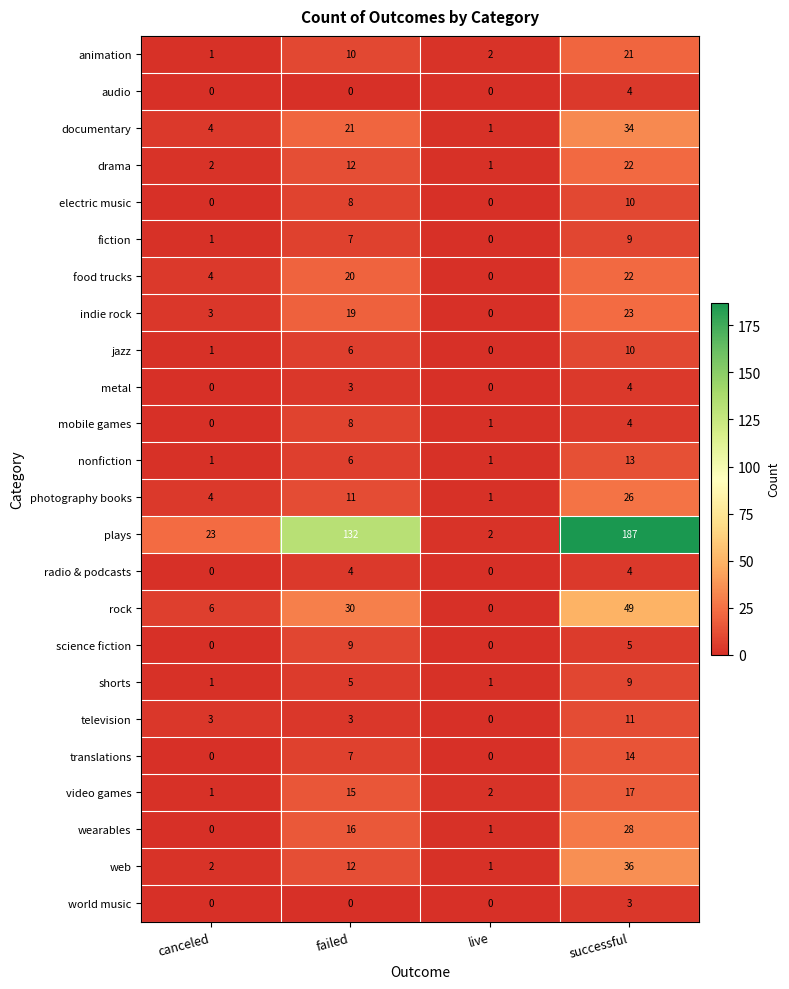

What is the greatest value displayed?

187